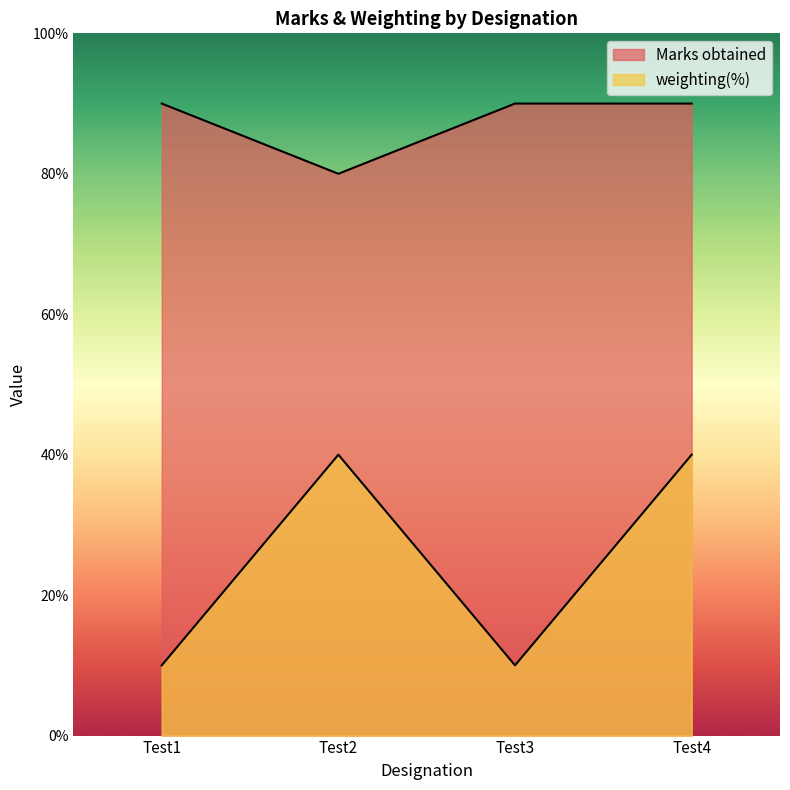

At Test1, list the series in order from smallest to largest.

weighting(%), Marks obtained